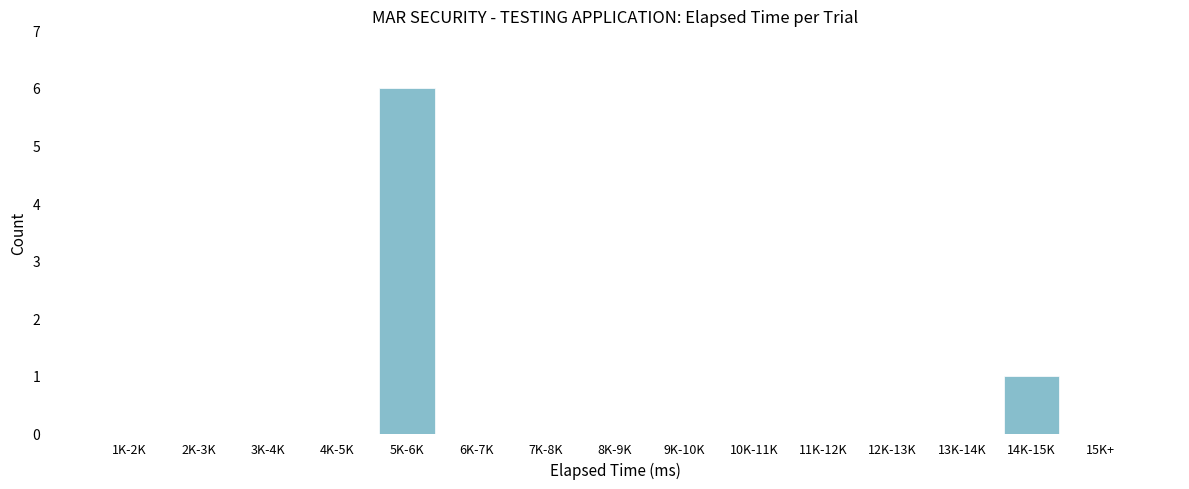

Reading left to right, extract all data points from this chart.

1K-2K=0	2K-3K=0	3K-4K=0	4K-5K=0	5K-6K=6	6K-7K=0	7K-8K=0	8K-9K=0	9K-10K=0	10K-11K=0	11K-12K=0	12K-13K=0	13K-14K=0	14K-15K=1	15K+=0